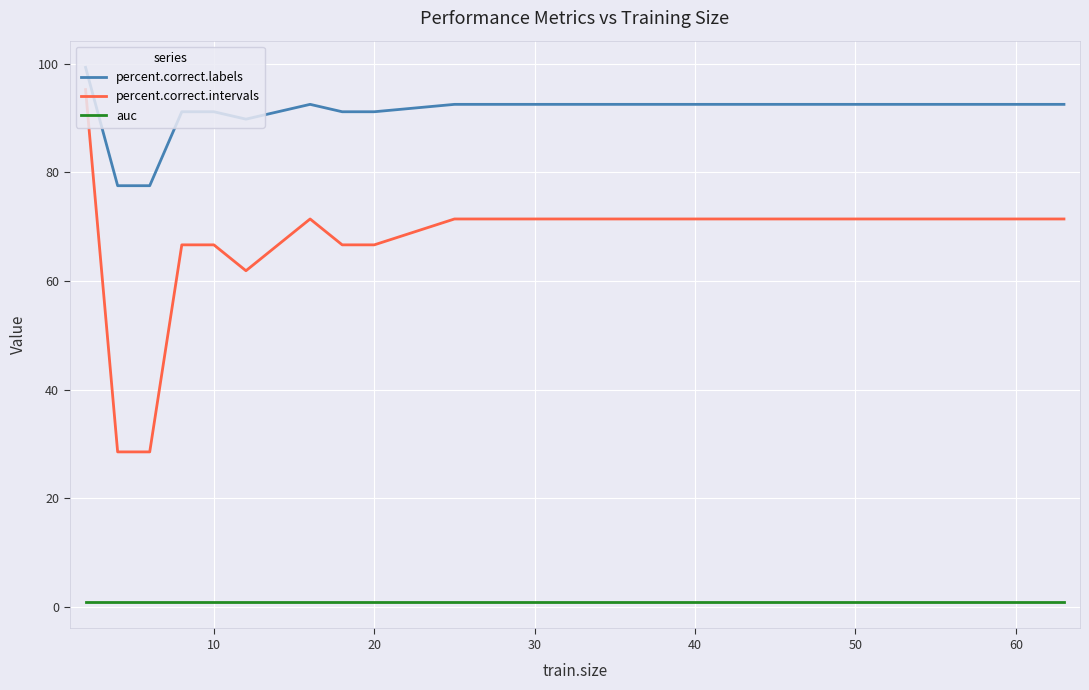

How many categories are shown in the chart?

19